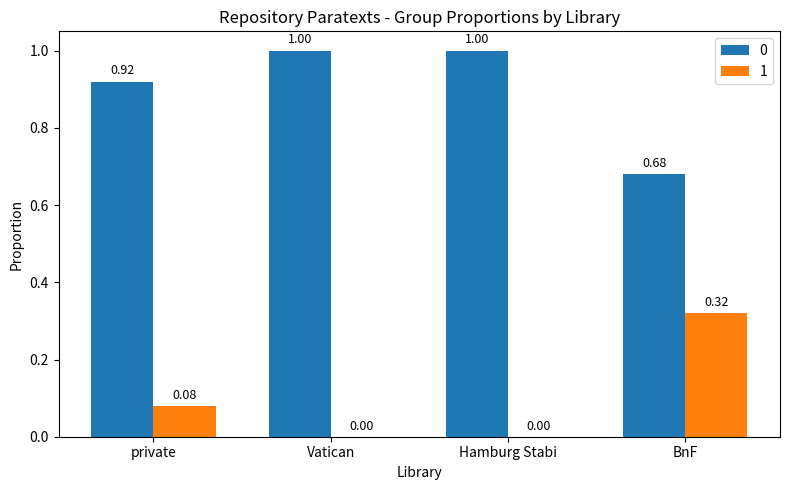

What is the sum of all 0 values?

3.6